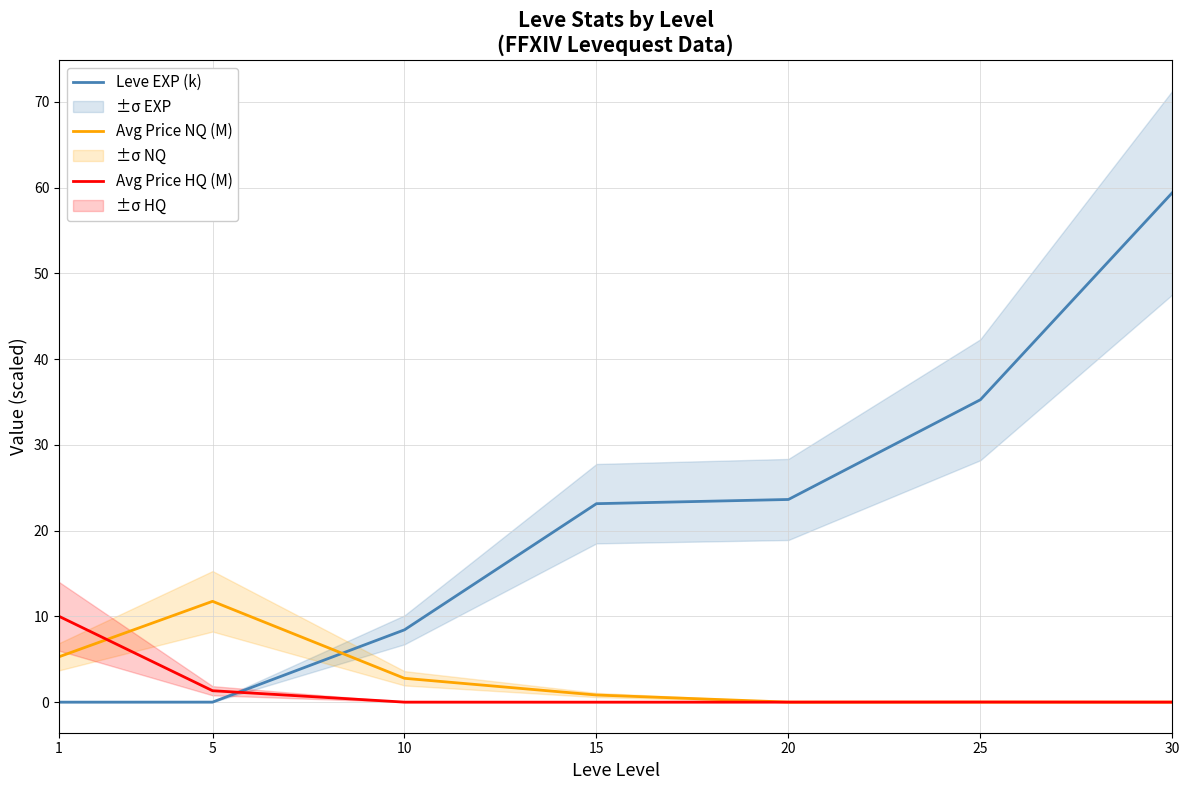

What is the total value across all series at 1?

15.3